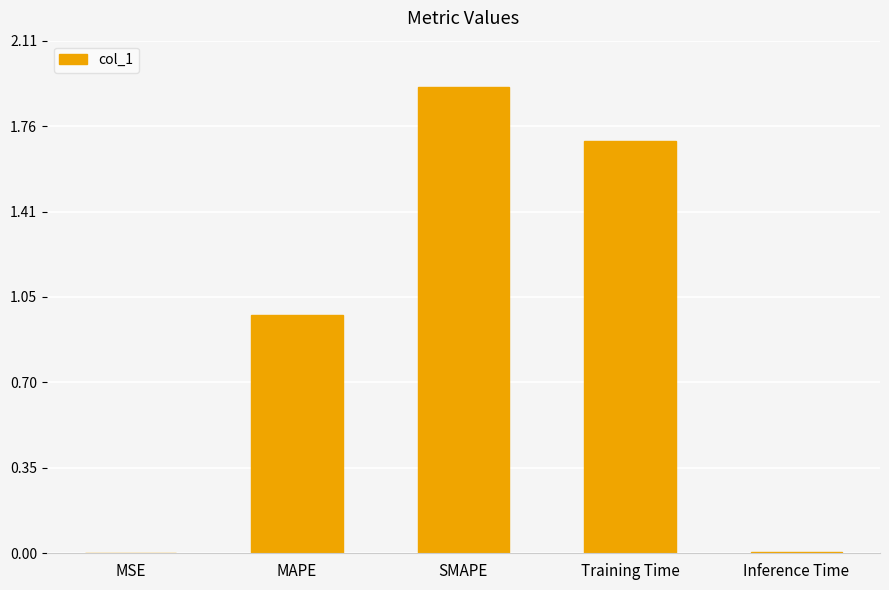

Which has a higher value, SMAPE or Inference Time?

SMAPE